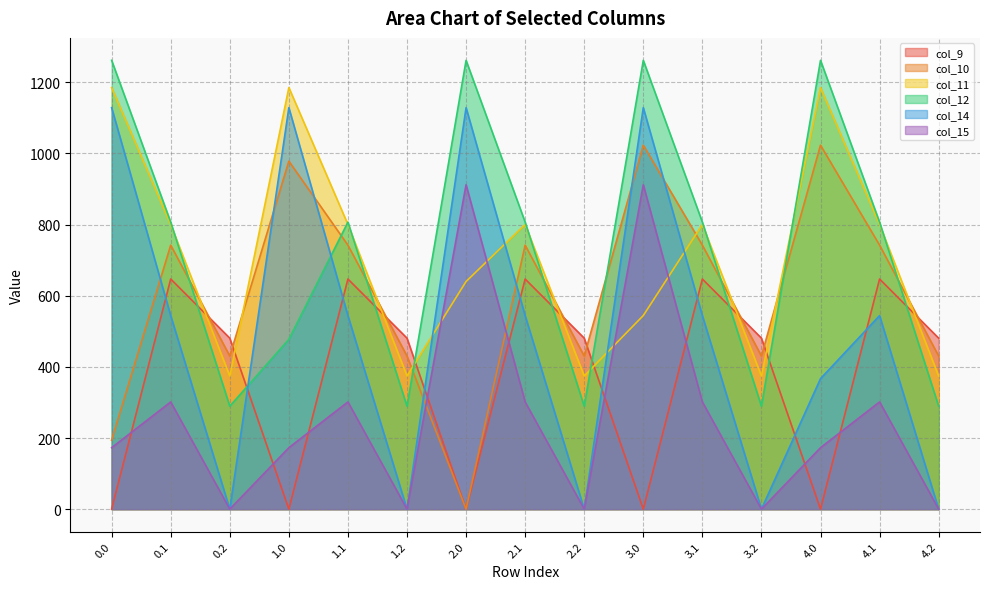

List the series in order of their peak value, highest first.

col_12, col_11, col_14, col_10, col_15, col_9